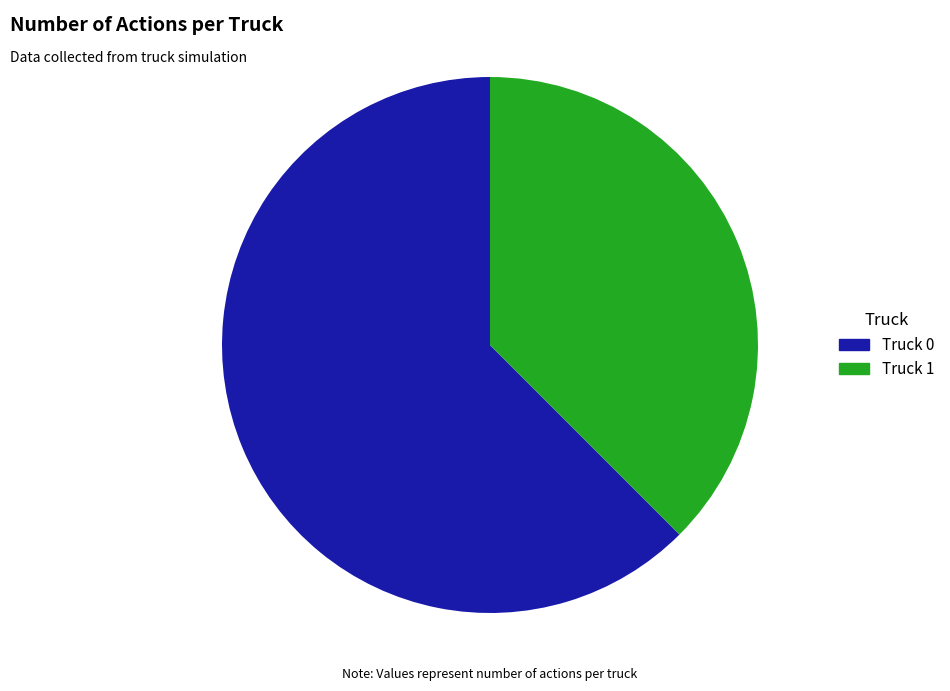

Count the number of slices in the pie.

2